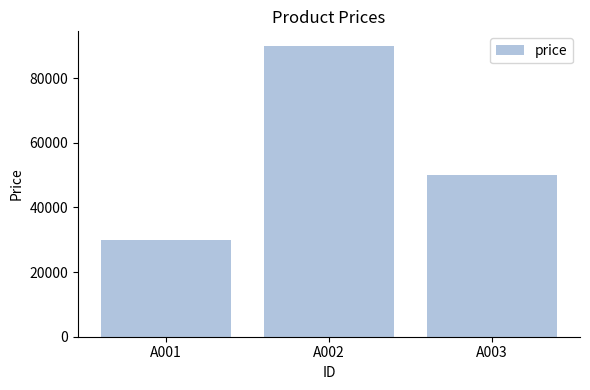

What is the maximum value shown in the chart?

90000